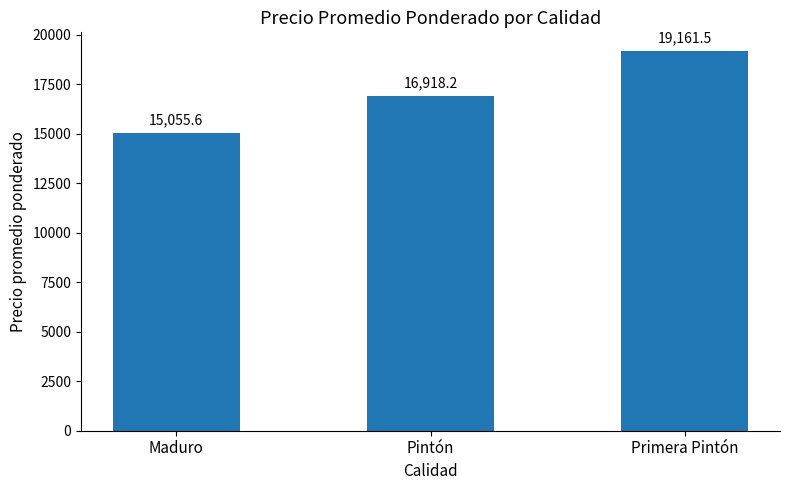

Does the chart contain any negative values?

No